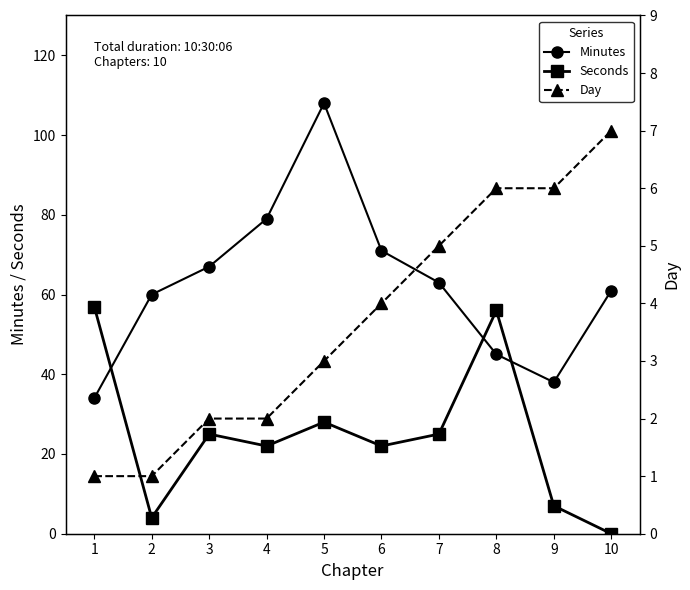

Between which two adjacent categories do Seconds and Day first intersect?

9 and 10